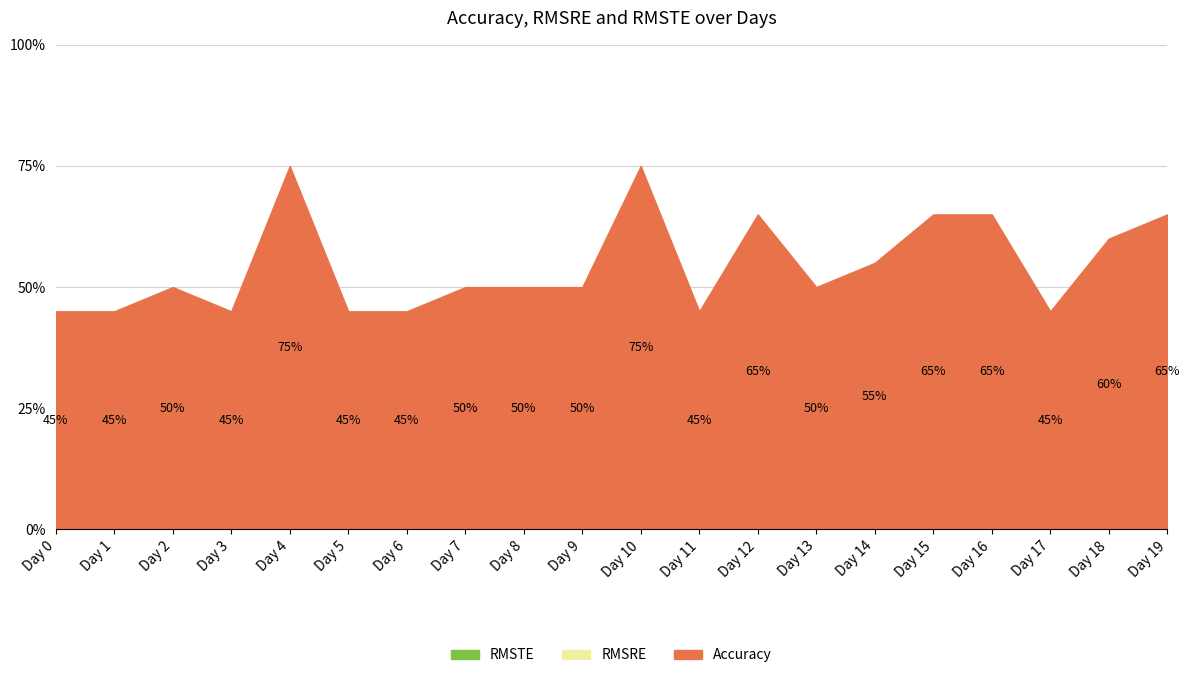

True or false: Accuracy and RMSTE cross at least once.

False